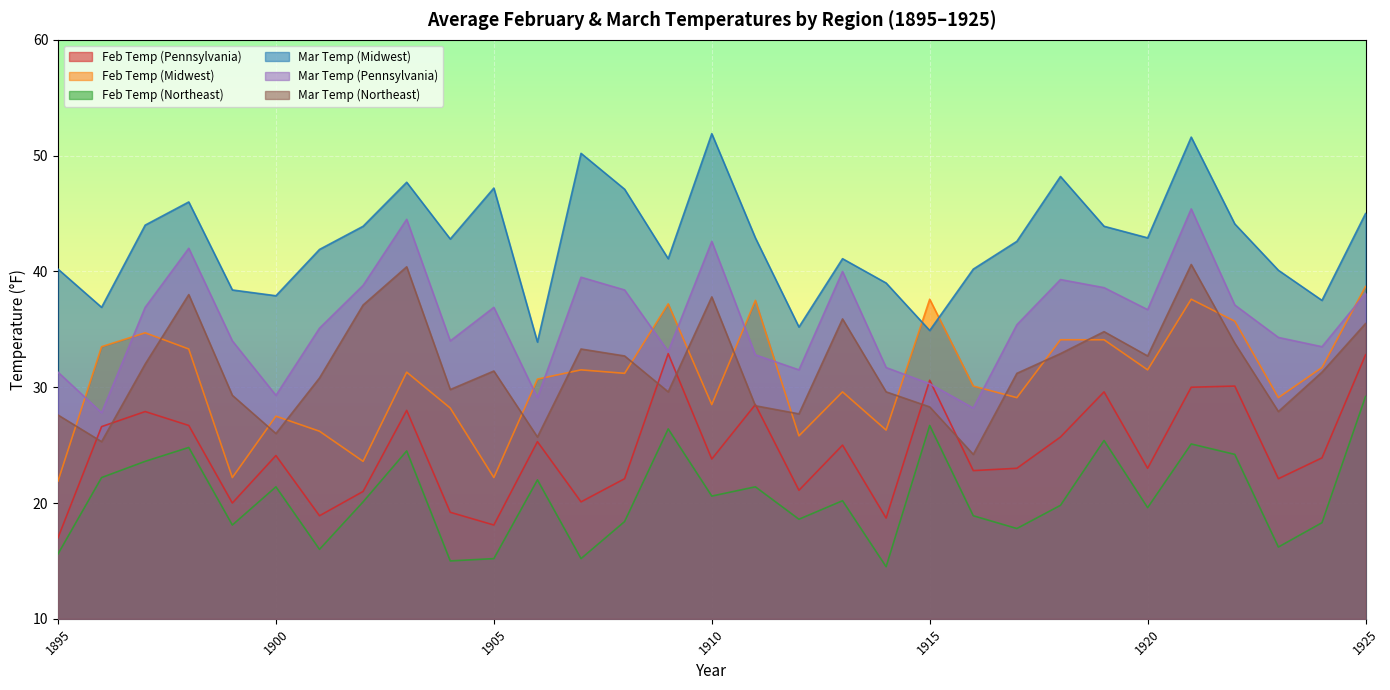

How many interior local peaks does the Feb Temp (Pennsylvania) series have?

10